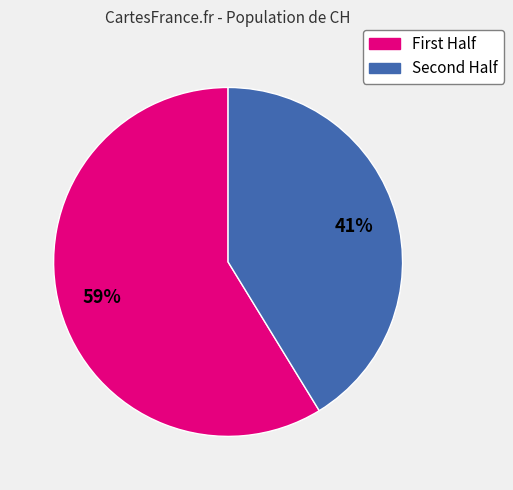

To the nearest percent, what is the difference between the largest and smallest slice percentages?

18%